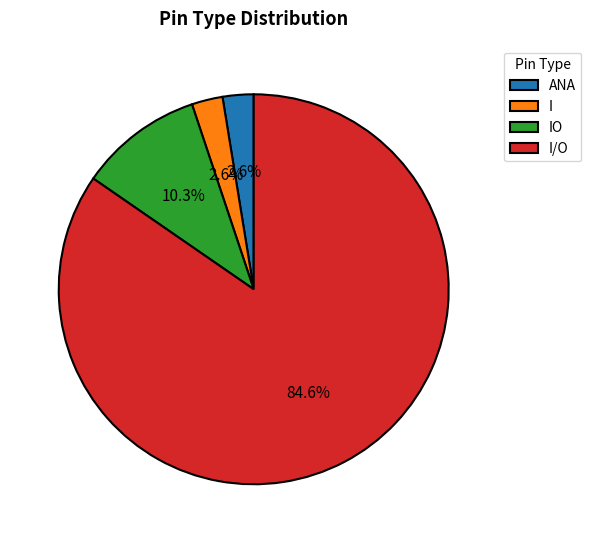

Combined, do ANA and I/O account for over 50%?

Yes